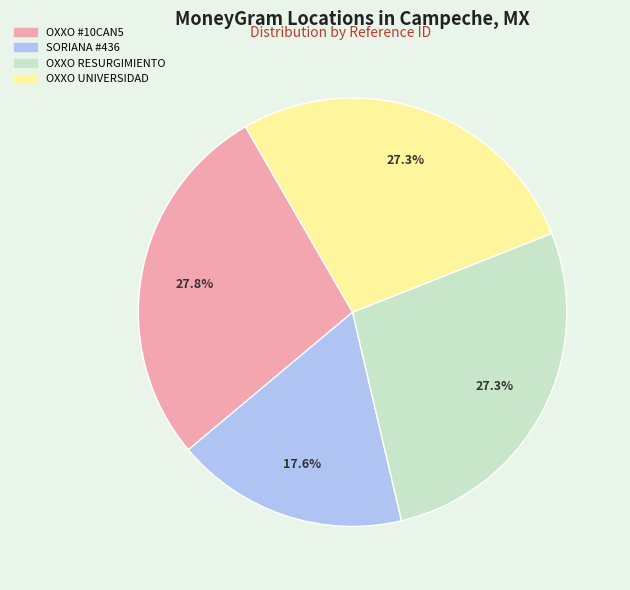

Rank the categories by value from lowest to highest.

SORIANA - #436, OXXO - RESURGIMIENTO MID, OXXO - UNIVERSIDAD MID, CADENA COMERCIAL OXXO SA DE CV - #10CAN5